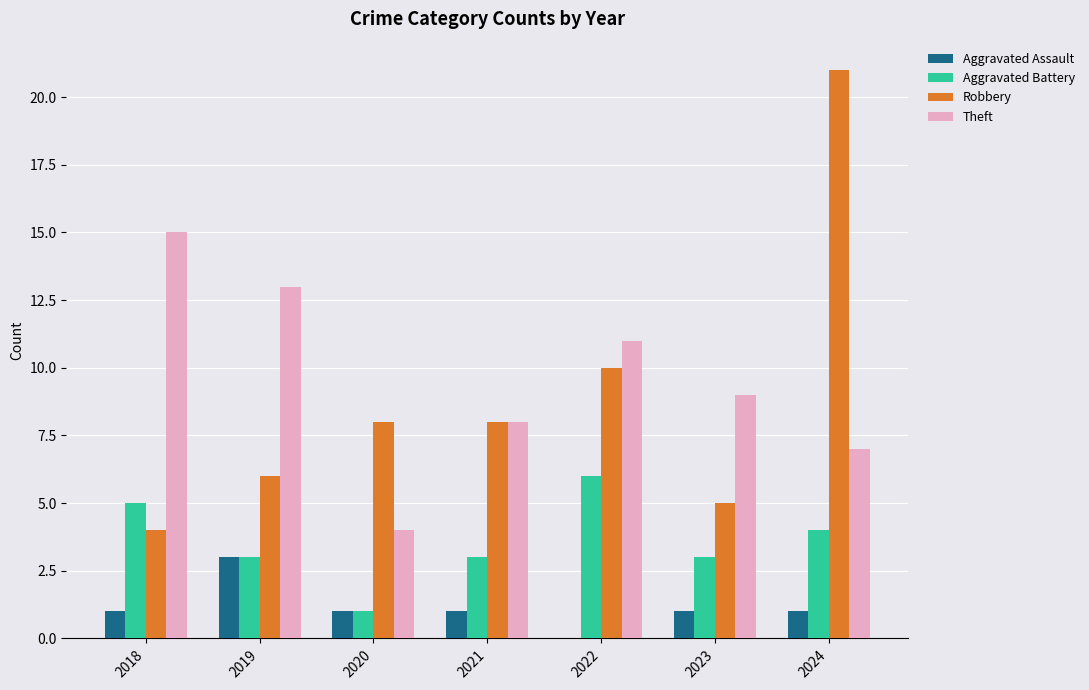

Which category has the highest value in the Aggravated Assault series?

2019